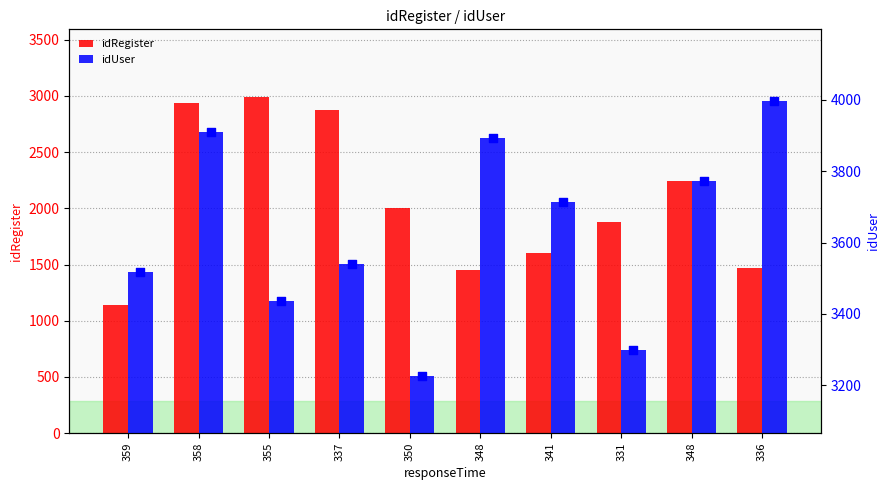

Which series has the largest total across all categories?

idUser